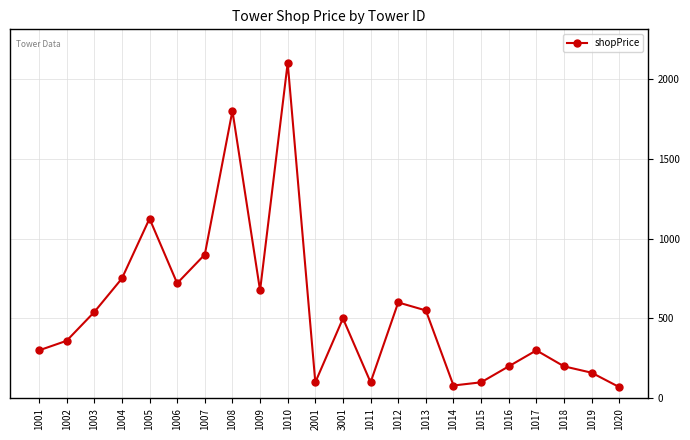

What is the change in value from 1010 to 1017?

-1800